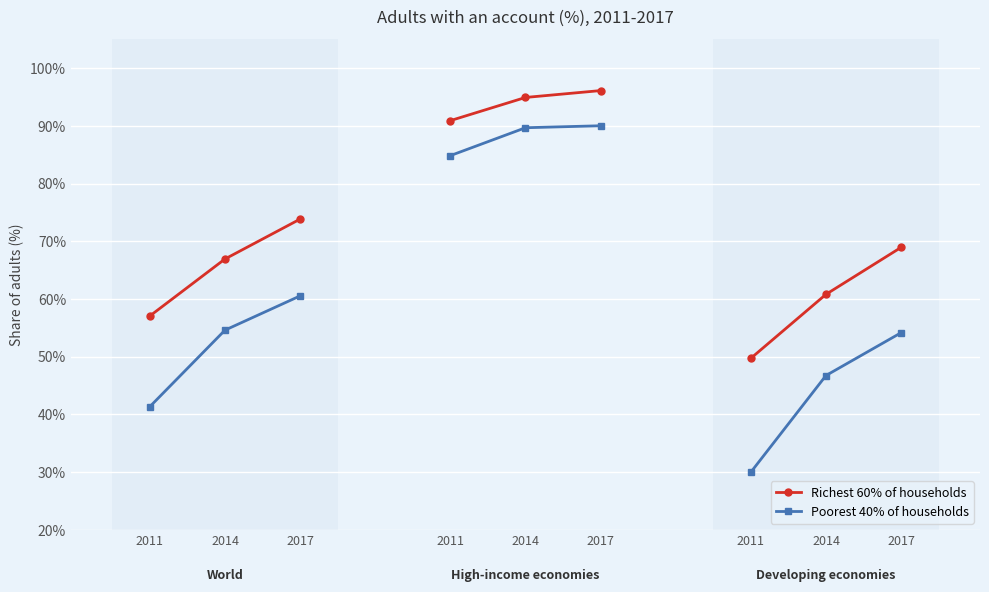

The Poorest 40% of households series shows 0.8 at 2014. True or false?

False